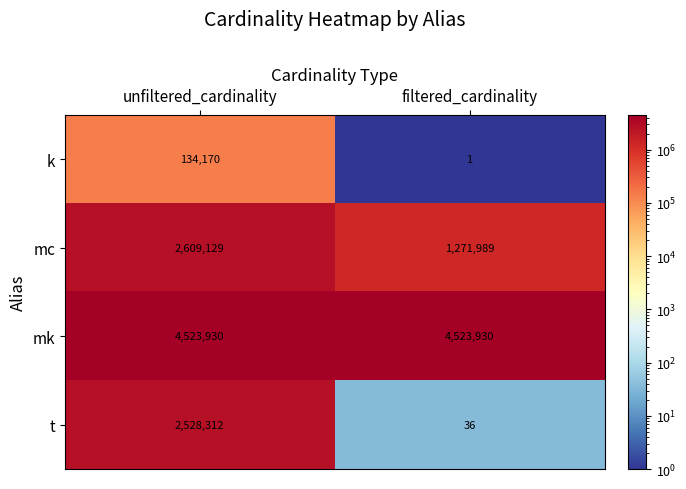

The value of mc at unfiltered_cardinality is 2609129. True or false?

True